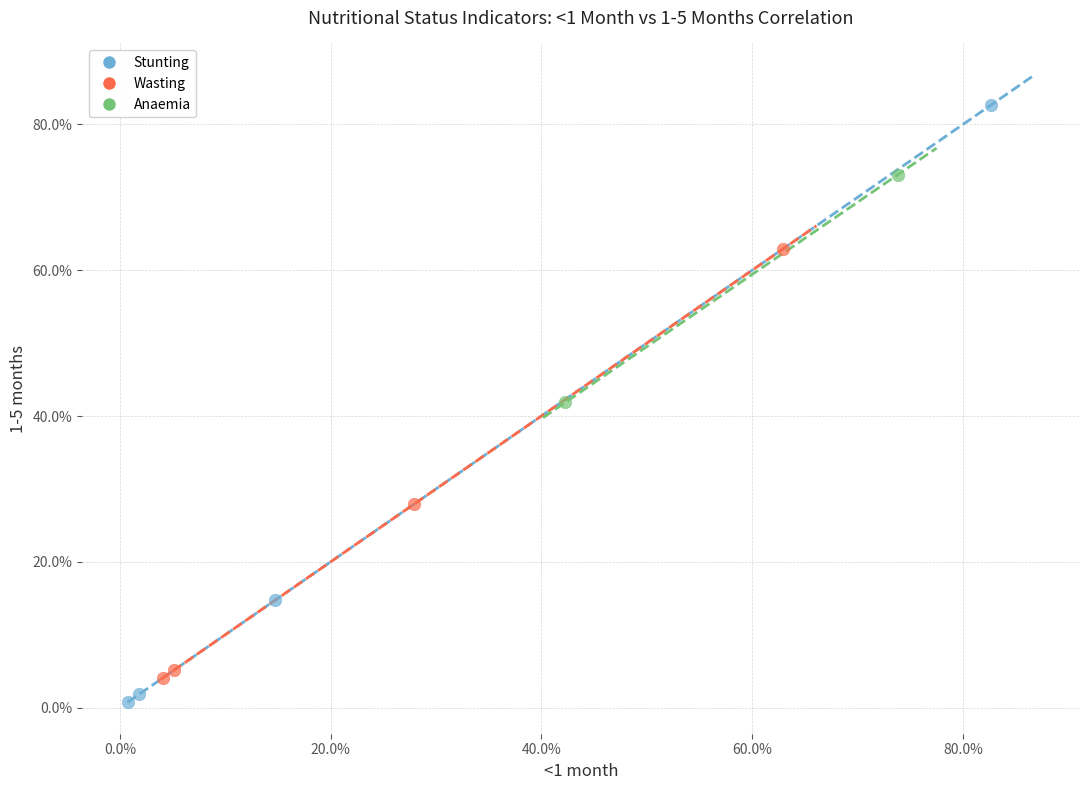

What are all the series names shown in the legend?

Stunting, Wasting, Anaemia